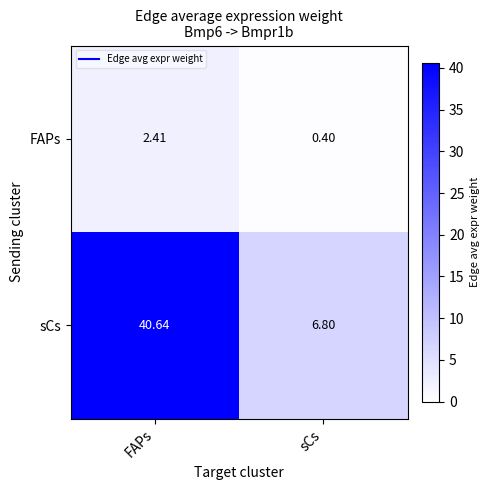

How many data points does each series have?

2